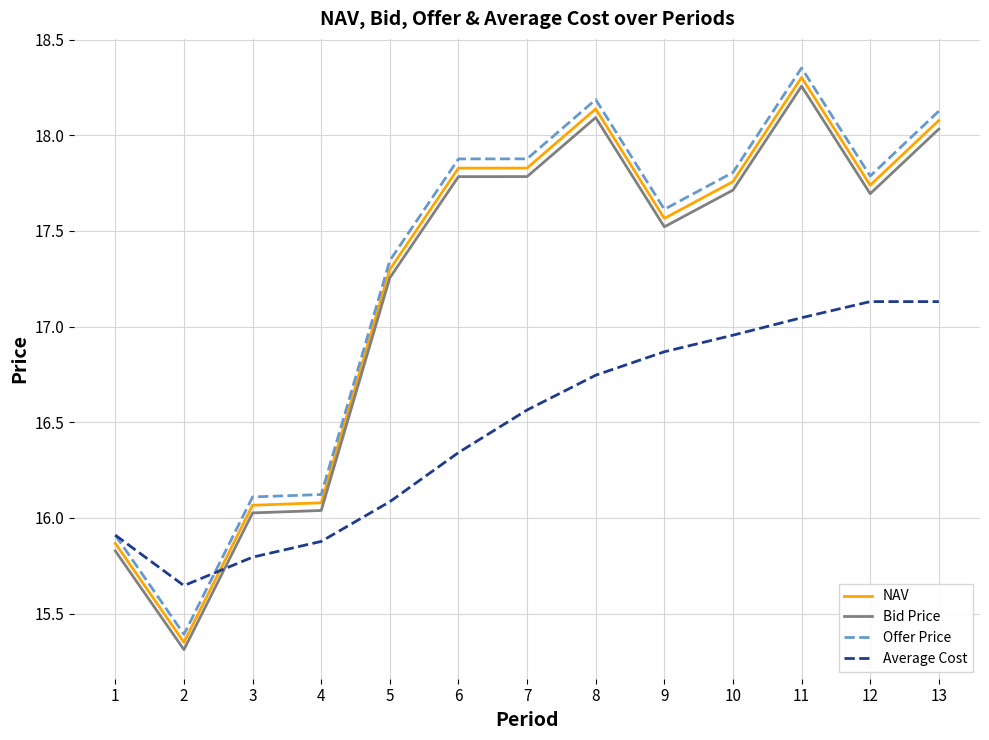

True or false: Offer Price and NAV intersect in this chart.

False